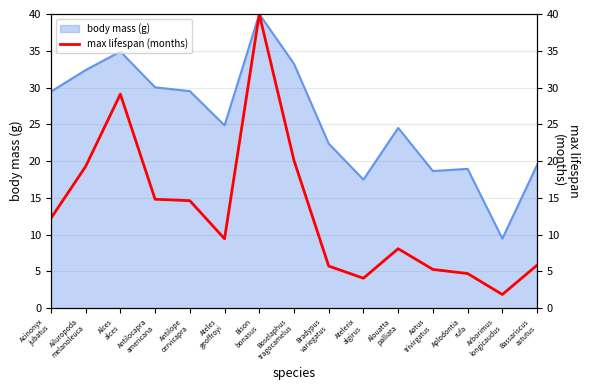

Between Acinonyx
jubatus and Arborimus
longicaudus, which is larger?

Acinonyx
jubatus